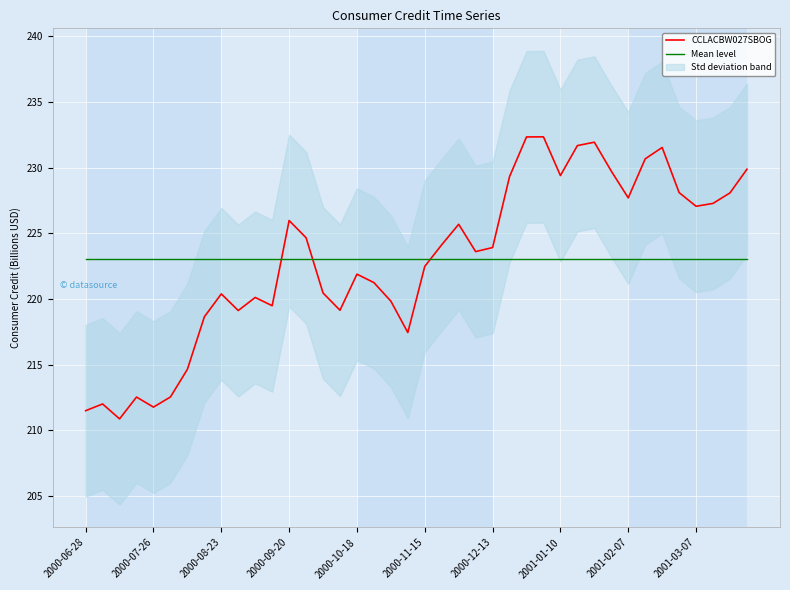

How many values in the CCLACBW027SBOG series are below 223?

19